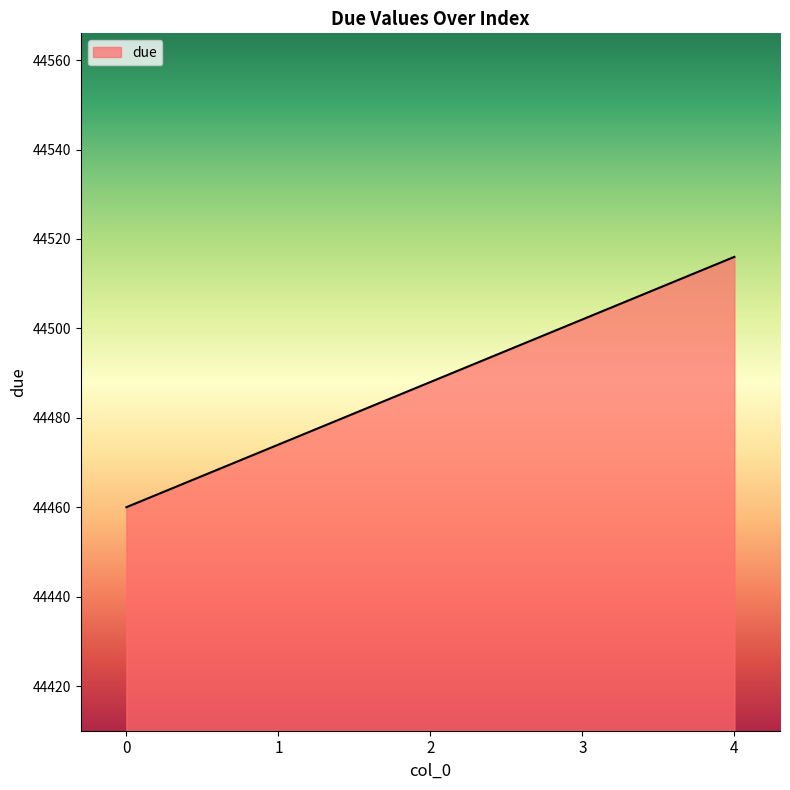

What is the sum of all values?

222440